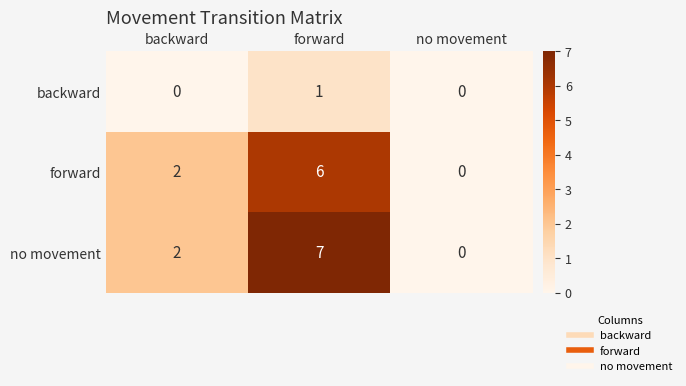

List the series in order of their peak value, lowest first.

backward, forward, no movement